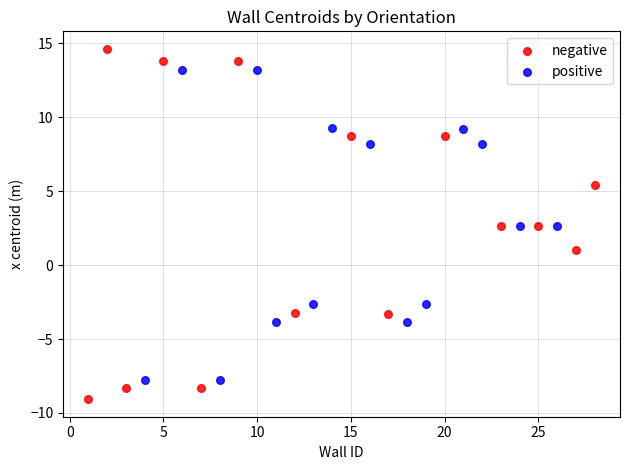

What are all the series names shown in the legend?

negative, positive